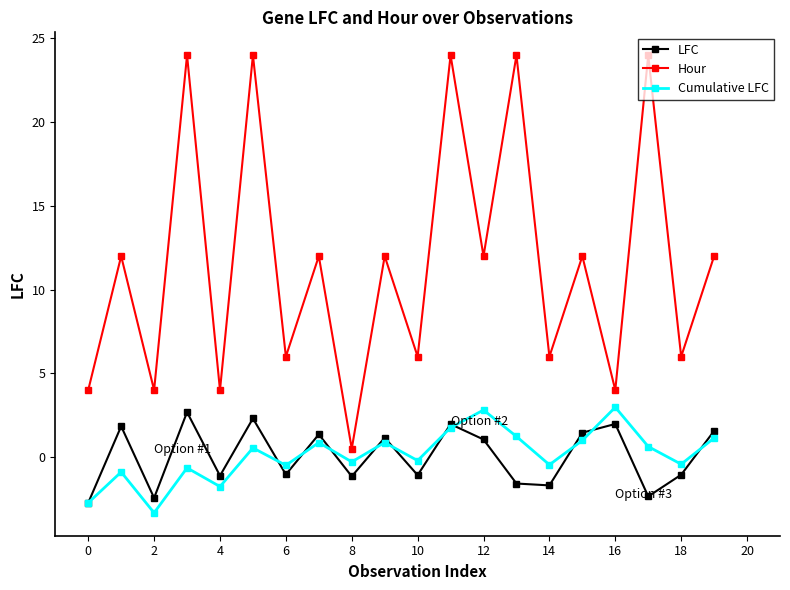

What are all the series names shown in the legend?

LFC, Hour, Cumulative LFC